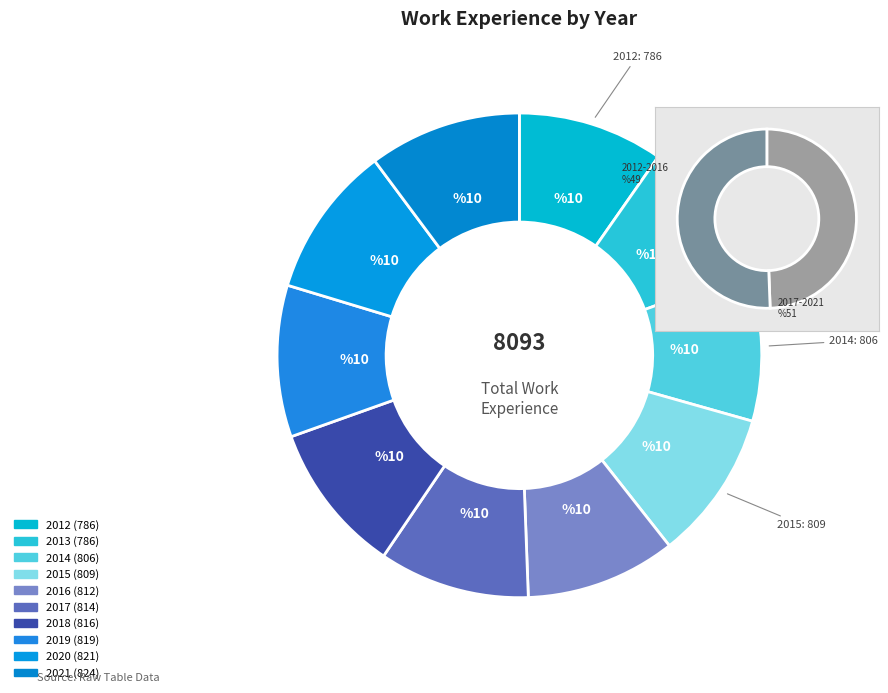

To the nearest percent, what is the average slice percentage?

10%